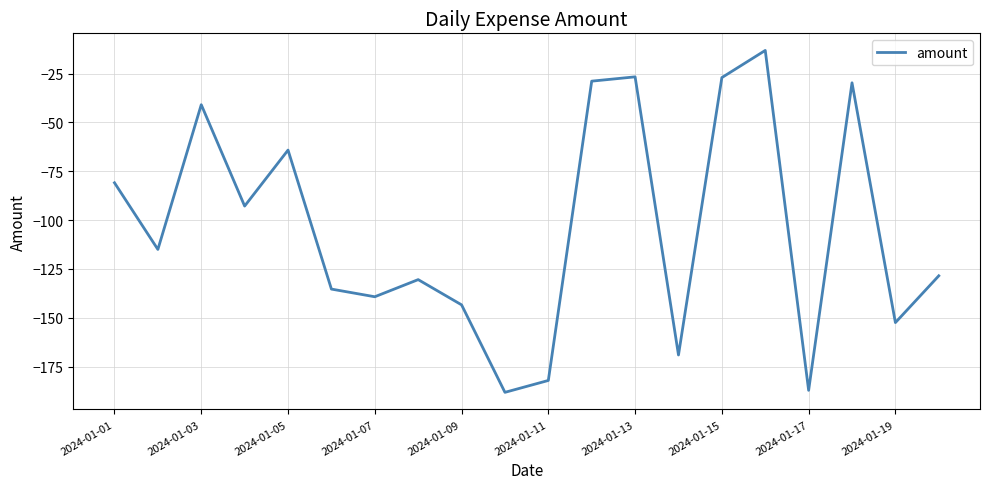

What is the maximum value shown in the chart?

-13.1